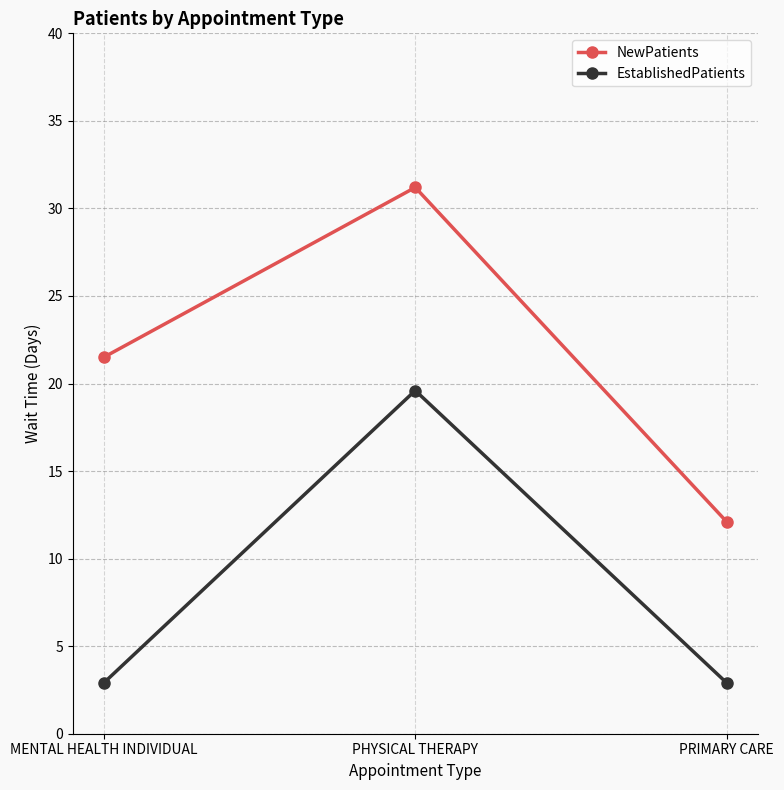

What is the approximate value of EstablishedPatients at PHYSICAL THERAPY?

19.6